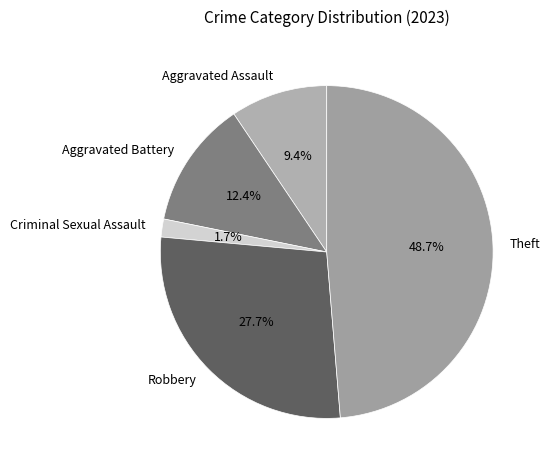

To the nearest percent, what is the difference between the largest and smallest slice percentages?

47%